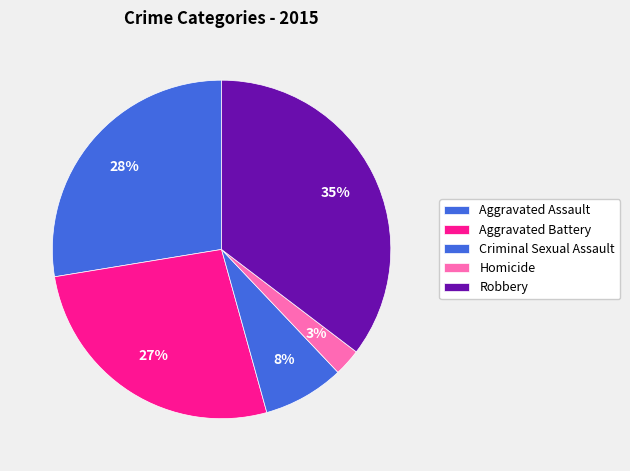

Does Homicide account for over 50% of the chart?

No